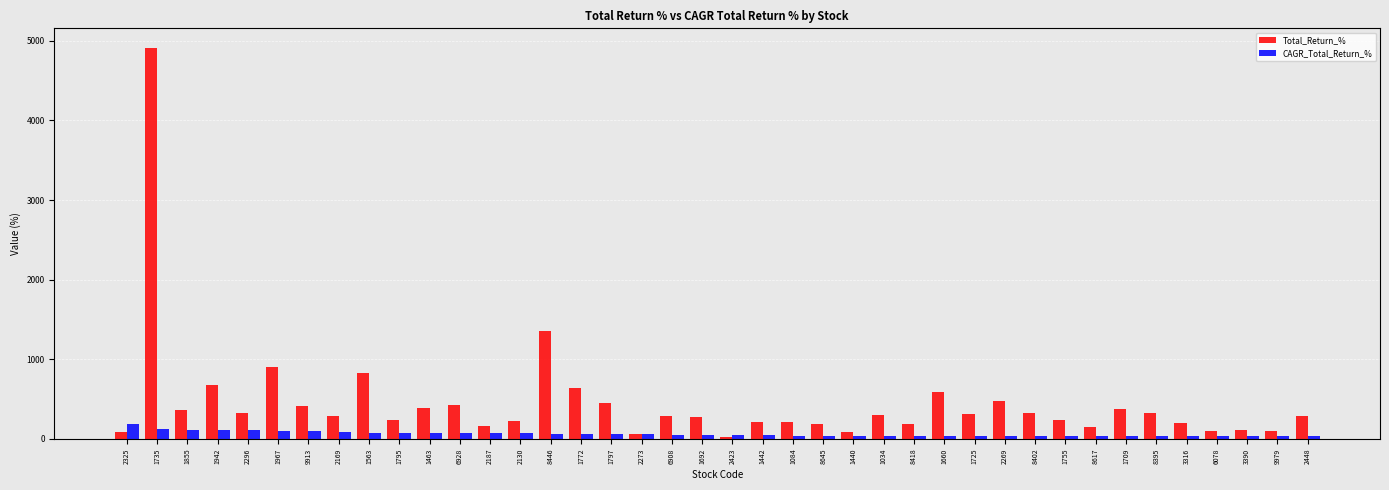

Which series has the widest spread of values?

Total_Return_%